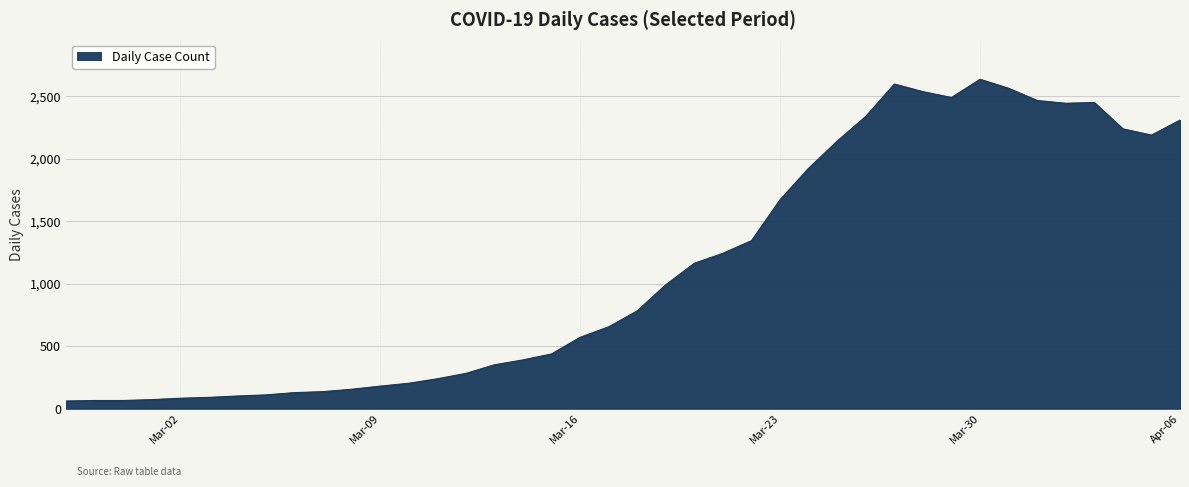

What is the maximum value shown in the chart?

2637